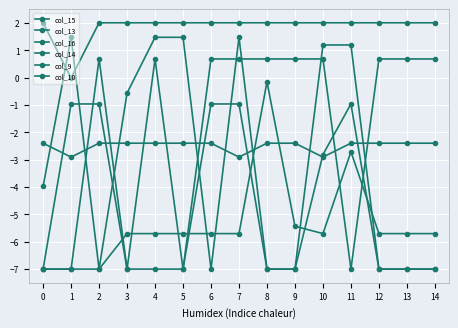

What is the maximum value shown in the chart?

2.0